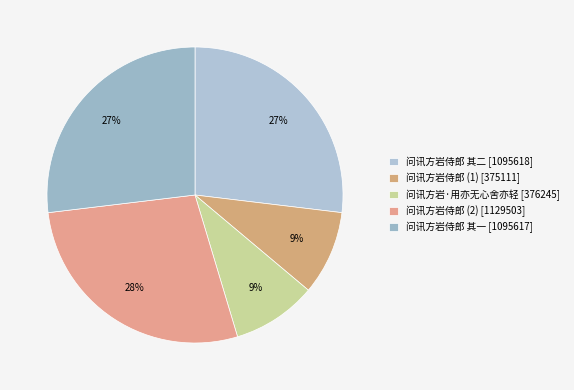

Count the number of slices in the pie.

5